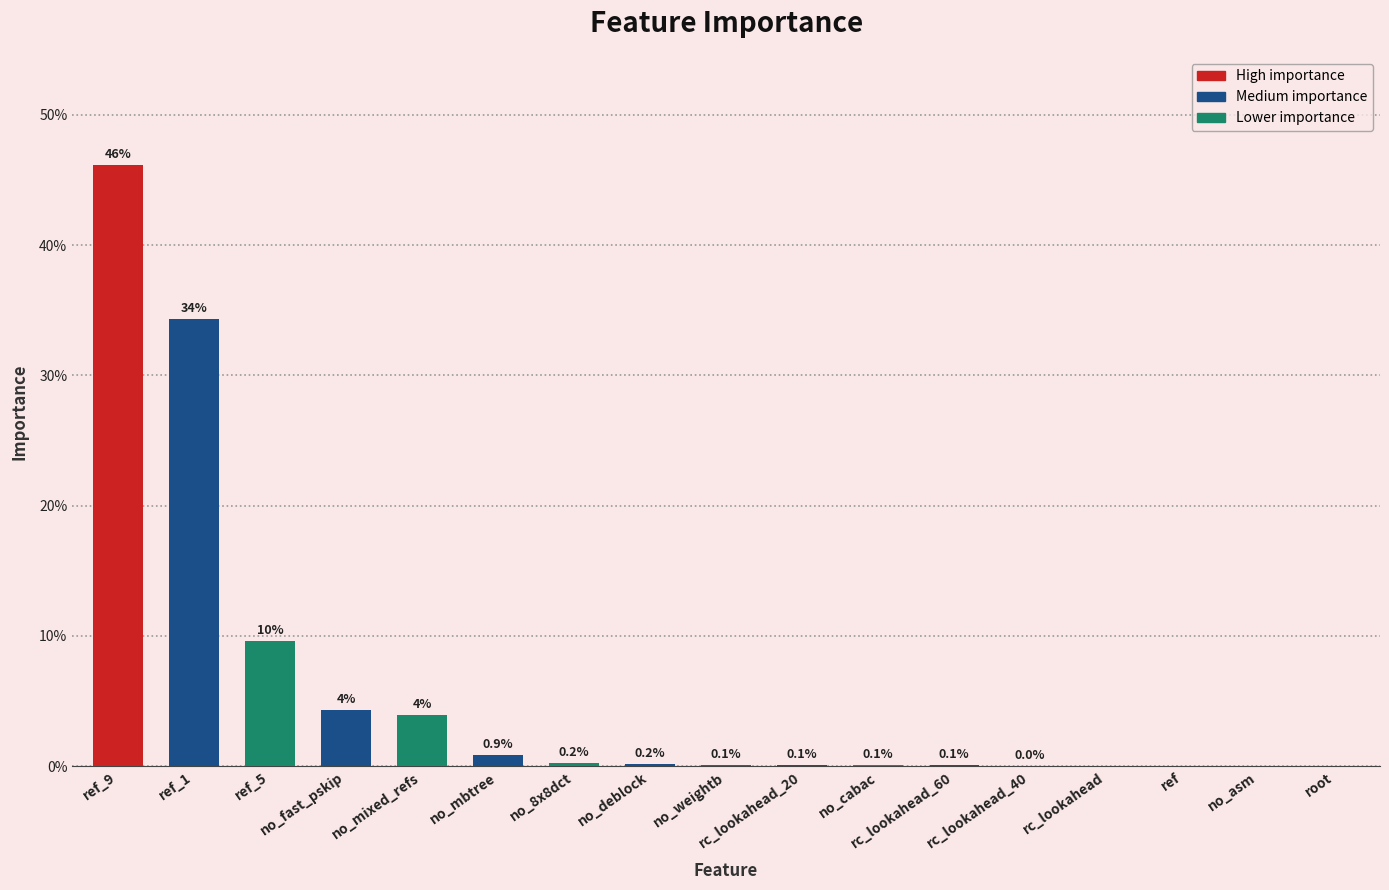

Are the bars horizontal?

No